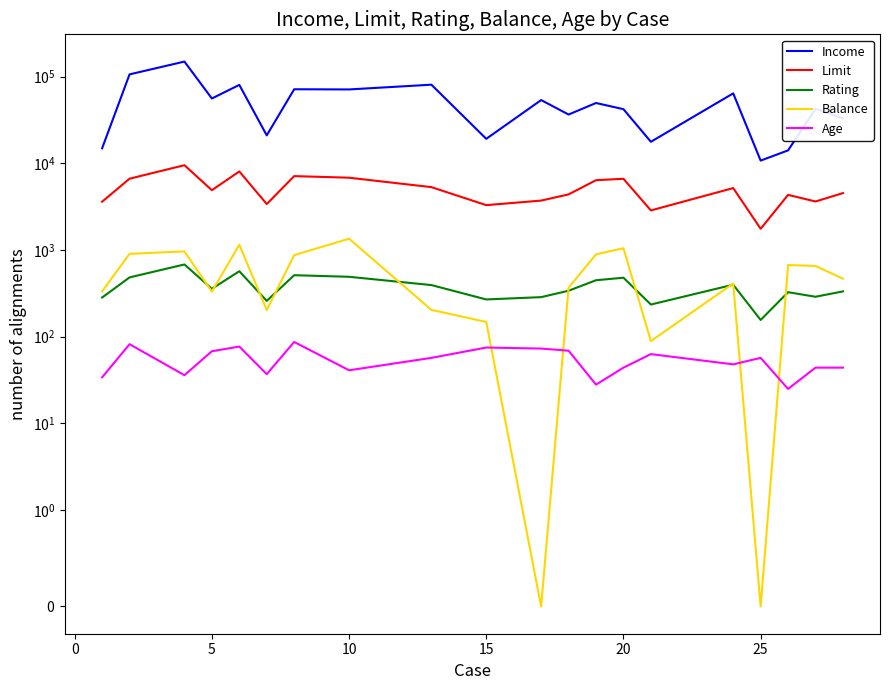

Reading left to right, list all the values displayed in this chart.

Income: 14891	106025	148924	55882	80180	20996	71408	71061	80616	19144	53598	36496	49570	42079	17700	64027	10742	14090	42471	32793
Limit: 3606	6645	9504	4897	8047	3388	7114	6819	5308	3291	3714	4378	6384	6626	2860	5179	1757	4323	3625	4534
Rating: 283	483	681	357	569	259	512	491	394	269	286	339	448	479	235	398	156	326	289	333
Balance: 333	903	964	331	1151	203	872	1350	204	148	0	368	891	1048	89	411	0	671	654	467
Age: 34	82	36	68	77	37	87	41	57	75	73	69	28	44	63	48	57	25	44	44